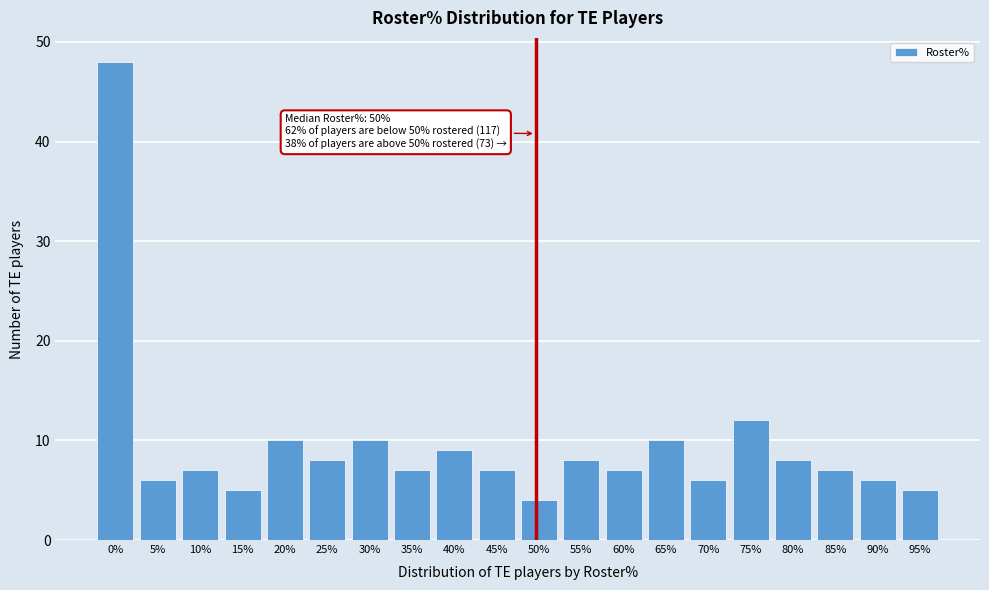

Reading right to left, extract all data points from this chart.

95%=5	90%=6	85%=7	80%=8	75%=12	70%=6	65%=10	60%=7	55%=8	50%=4	45%=7	40%=9	35%=7	30%=10	25%=8	20%=10	15%=5	10%=7	5%=6	0%=48